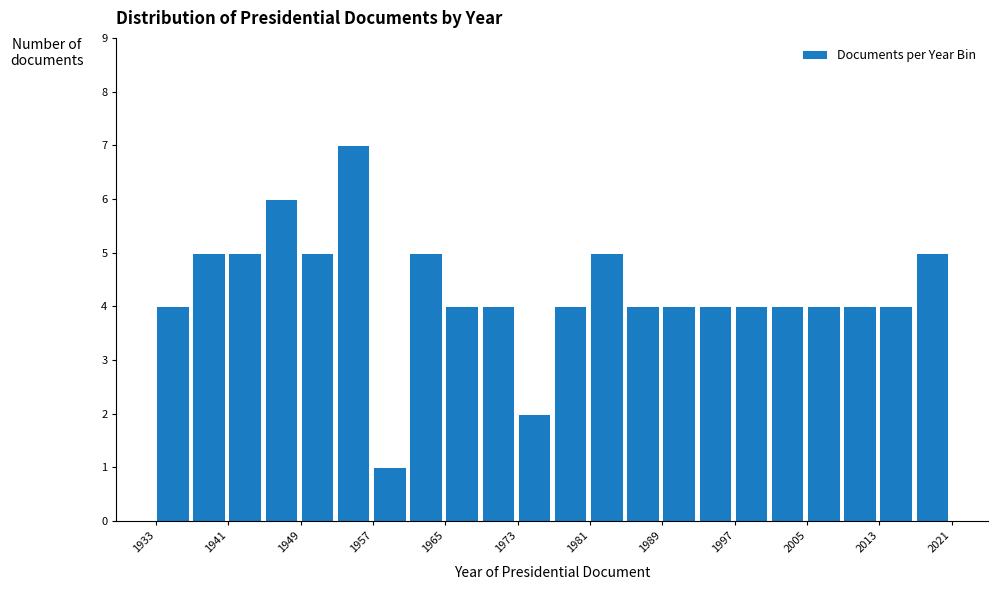

Reading left to right, transcribe this chart: for each bar, give the range it covers on the x-axis and its height. The values are not printed on the chart, so give them approximately, as read against the axis.

1933 to 1937: 4
1937 to 1941: 5
1941 to 1945: 5
1945 to 1949: 6
1949 to 1953: 5
1953 to 1957: 7
1957 to 1961: 1
1961 to 1965: 5
1965 to 1969: 4
1969 to 1973: 4
1973 to 1977: 2
1977 to 1981: 4
1981 to 1985: 5
1985 to 1989: 4
1989 to 1993: 4
1993 to 1997: 4
1997 to 2001: 4
2001 to 2005: 4
2005 to 2009: 4
2009 to 2013: 4
2013 to 2017: 4
2017 to 2021: 5